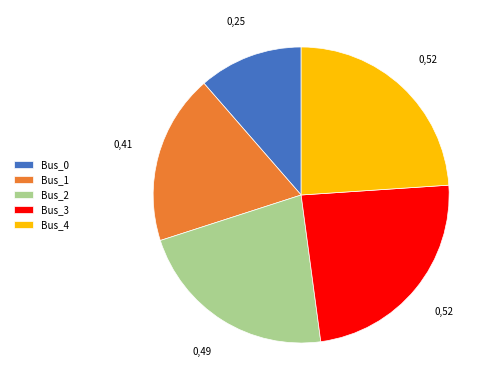

Which slice is the smallest?

Bus_0